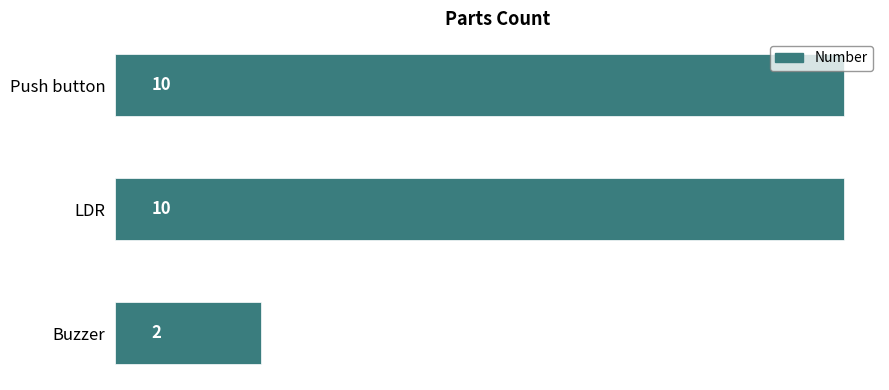

What is the sum of the values at Push button and LDR?

20